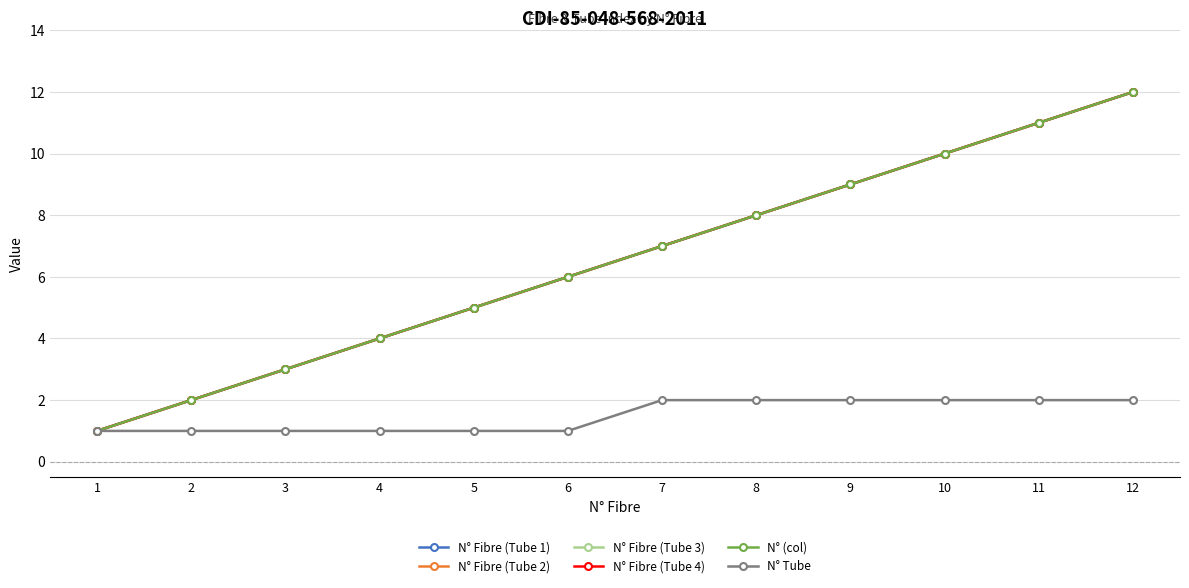

Read the N° Fibre (Tube 2) value at 3.

3